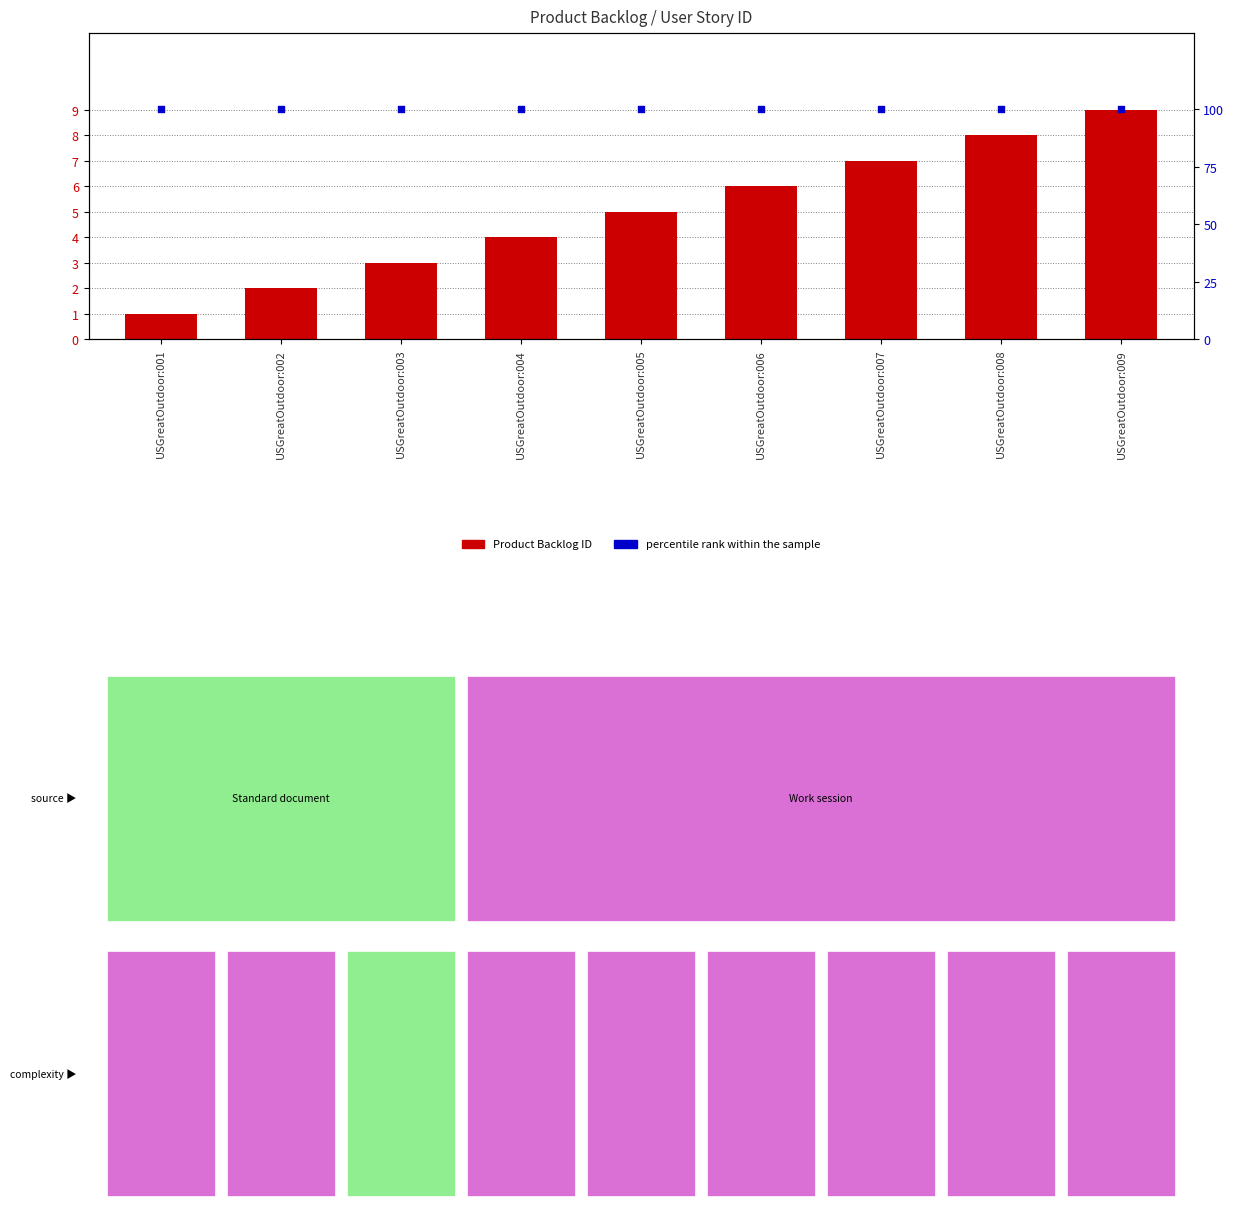

Which series has the largest Y range (max minus min)?

Product Backlog ID